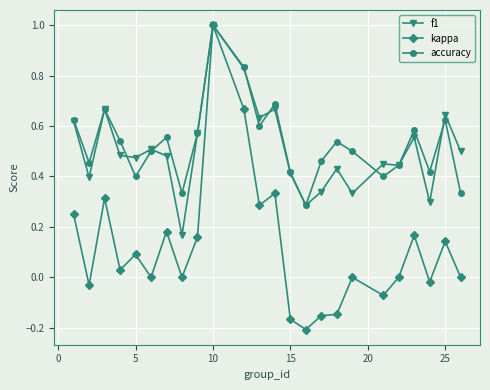

What is the maximum value for f1?

1.0